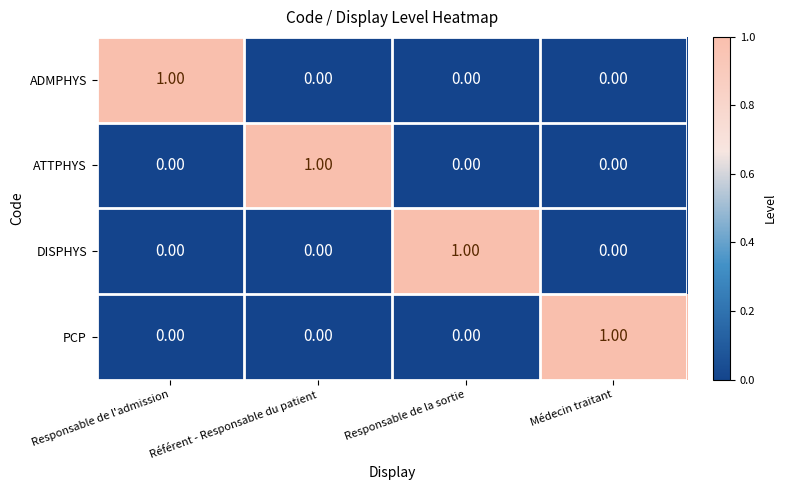

At which label does ATTPHYS reach its peak?

Référent - Responsable du patient